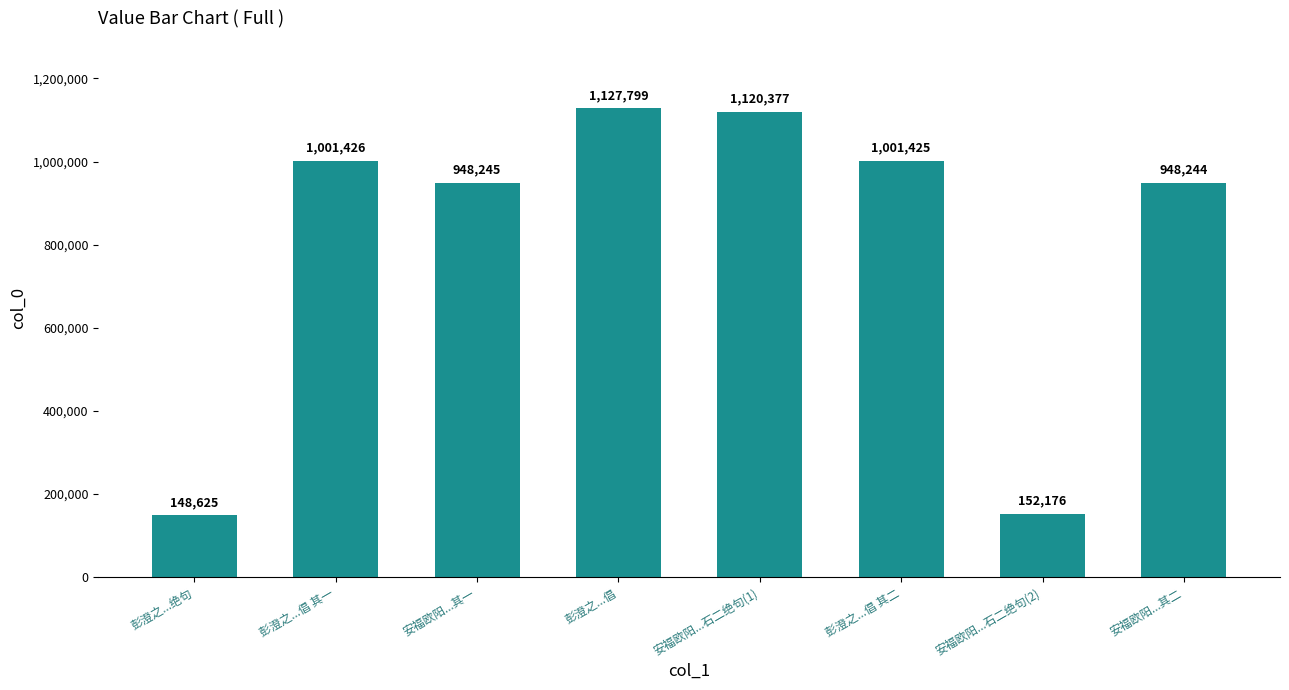

Is it true that the value at 安福欧阳...其二 is 948244?

True